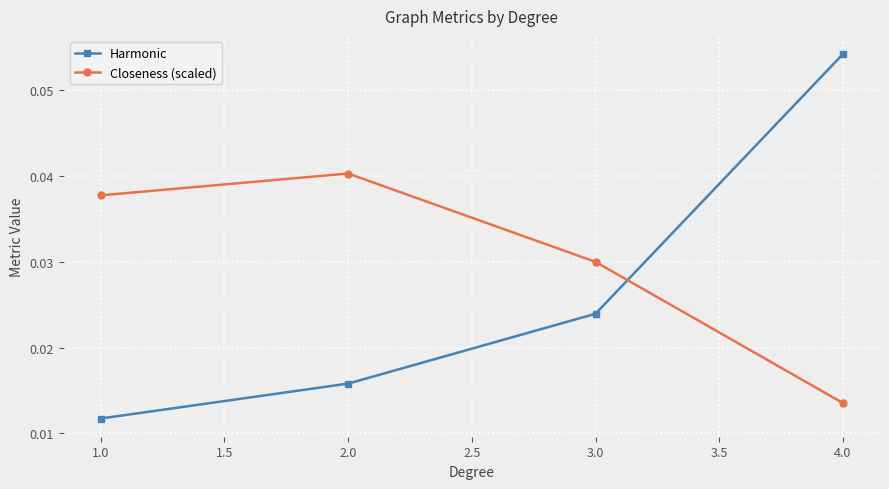

At which label is Closeness (scaled) closest to 0?

4.0